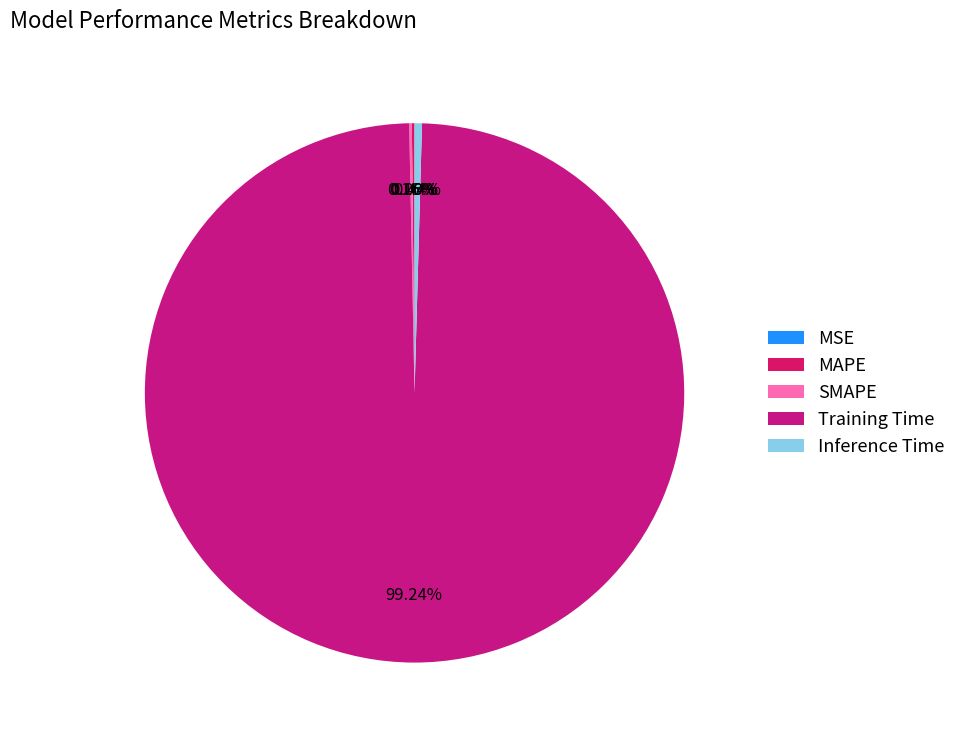

Which slice is the smallest?

MSE